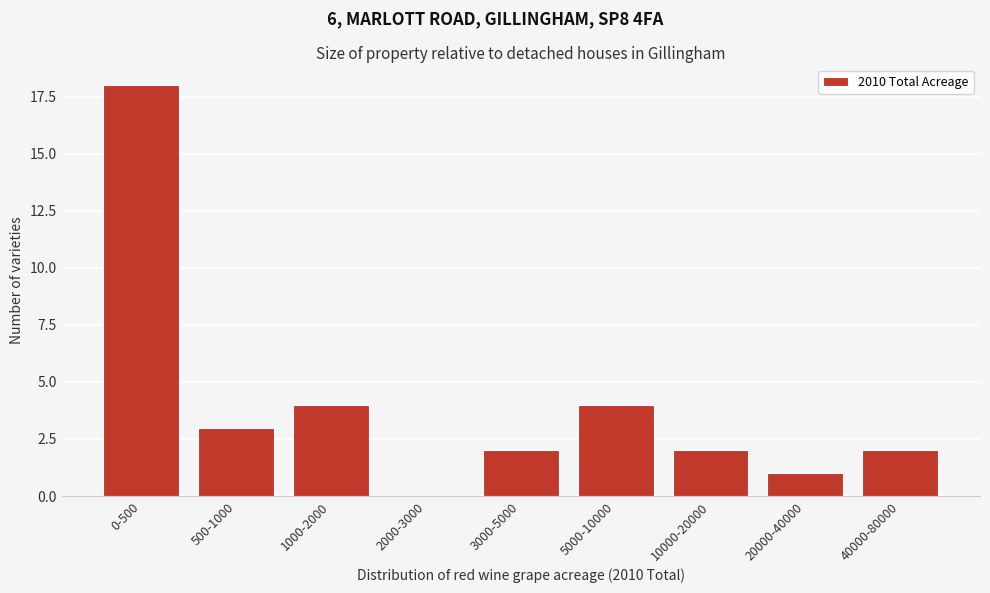

Reading left to right, list all the values displayed in this chart.

0-500=18	500-1000=3	1000-2000=4	2000-3000=0	3000-5000=2	5000-10000=4	10000-20000=2	20000-40000=1	40000-80000=2